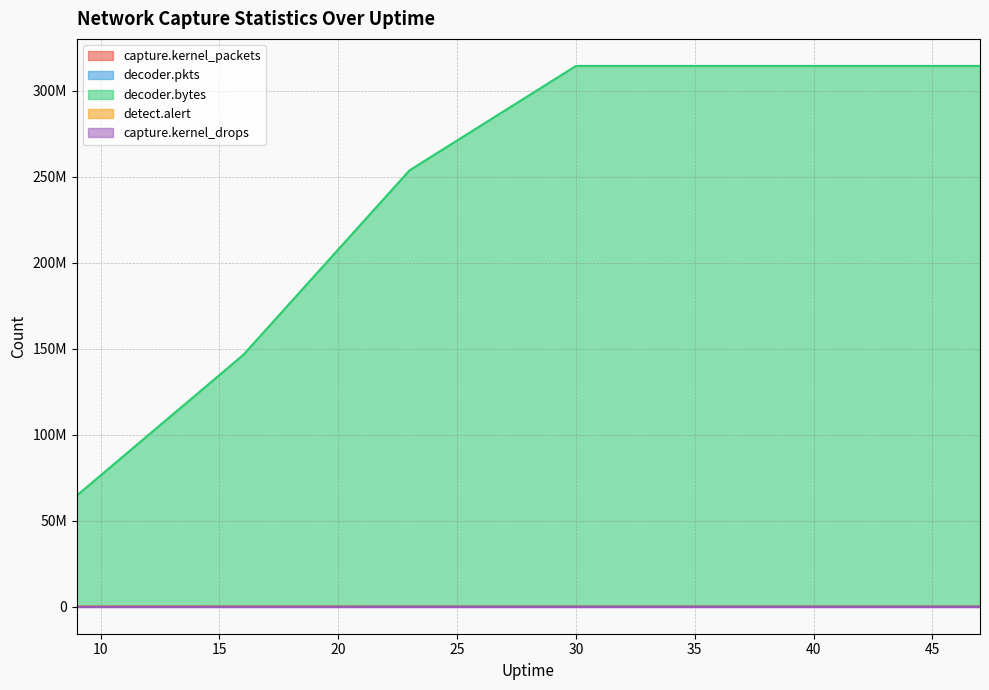

Which series ends up on top after the final intersection of decoder.pkts and capture.kernel_packets?

decoder.pkts